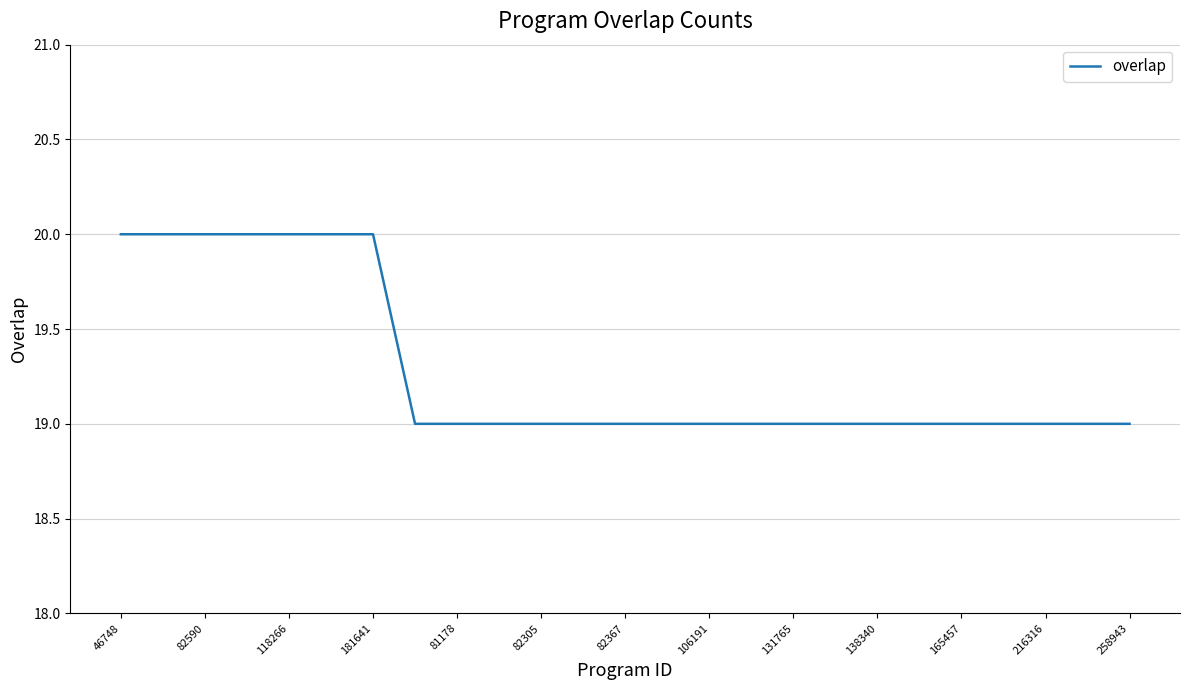

What is the maximum value shown in the chart?

20